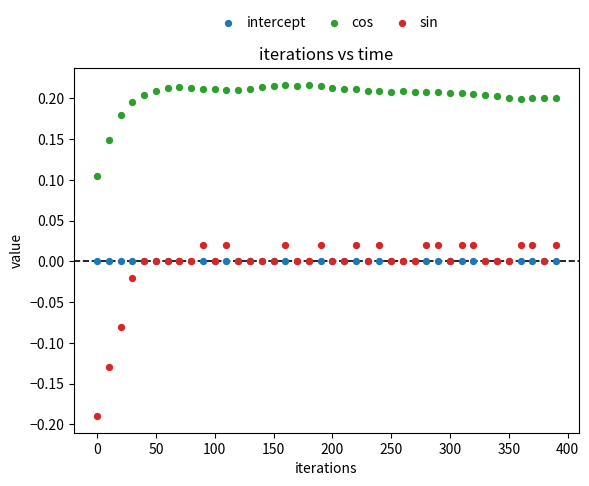

What are all the series names shown in the legend?

intercept, cos, sin